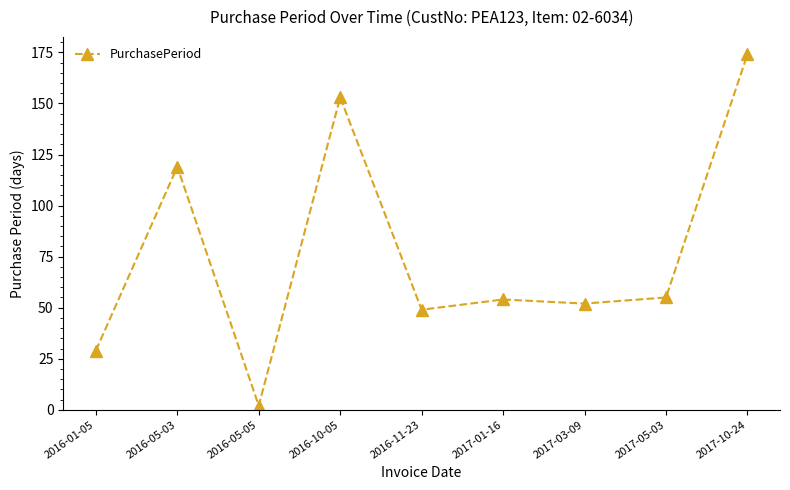

How many lines are shown in the chart?

1